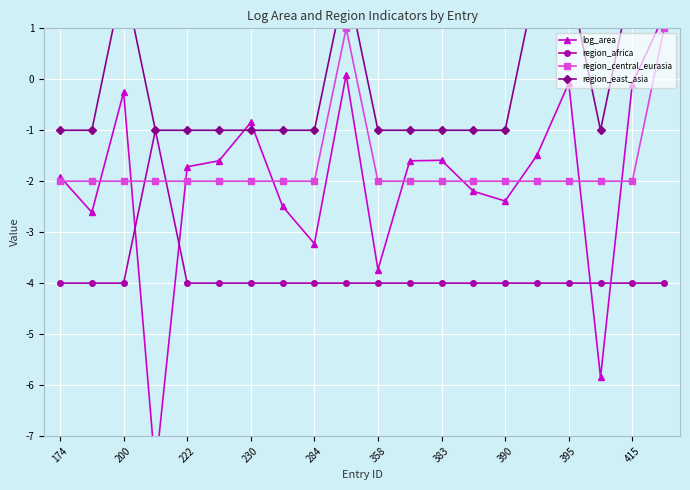

How many times do region_central_eurasia and region_africa cross each other?

2